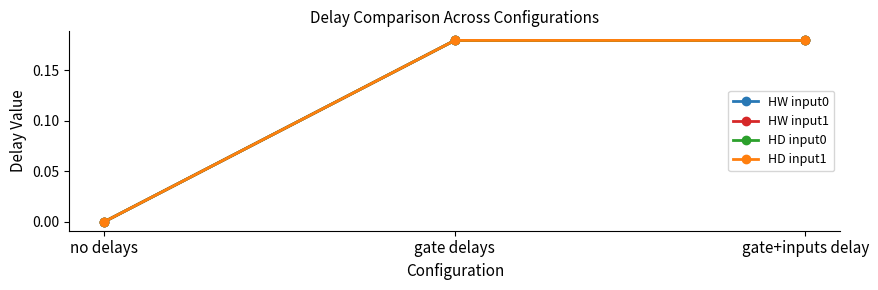

Is this an area chart (filled region under the line)?

No